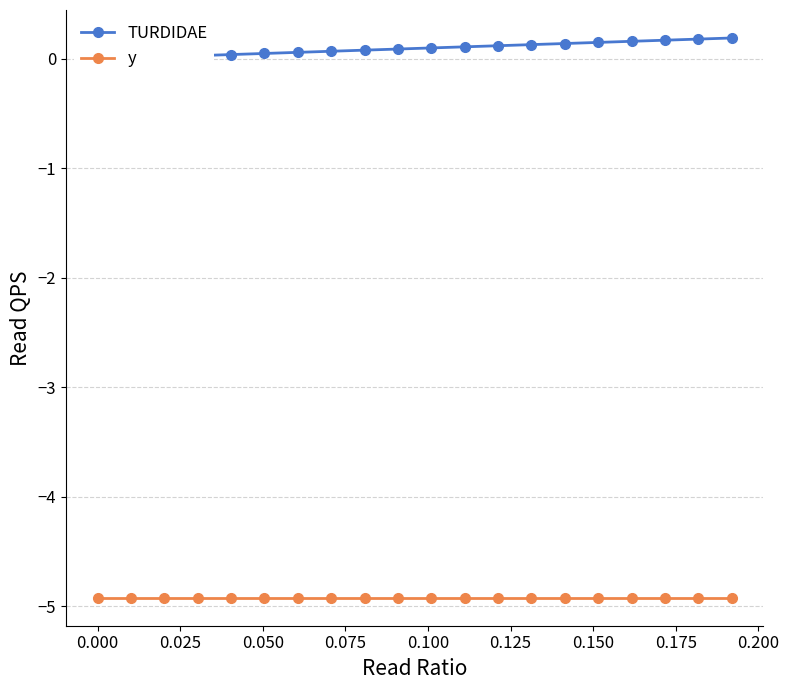

Count the number of data series in this chart.

2